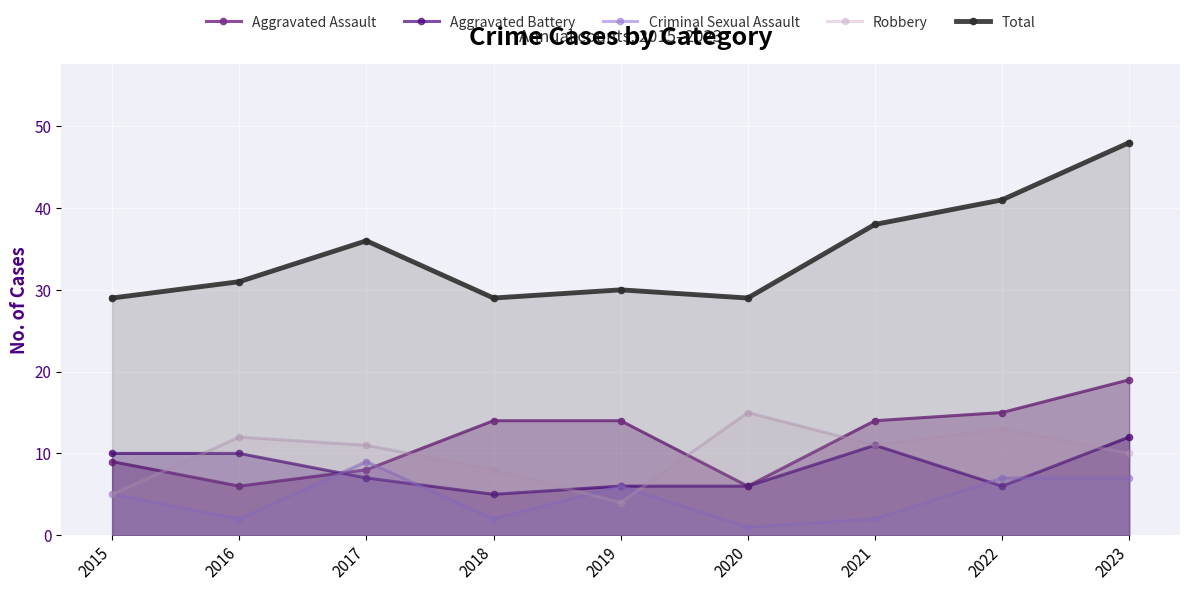

What is the difference between the maximum and minimum values in the Total series?

19